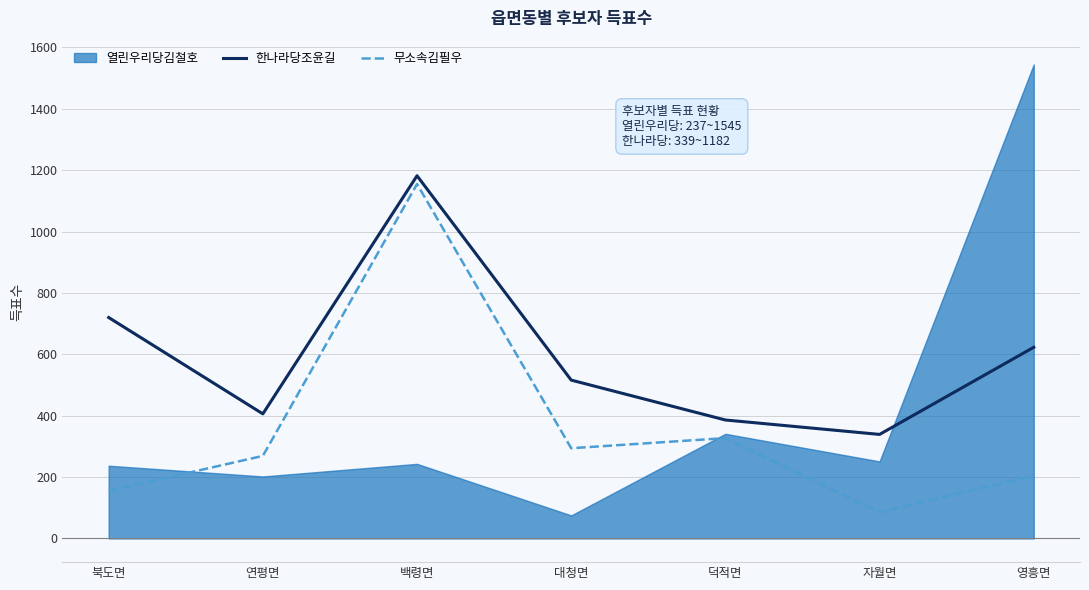

Read the 한나라당조윤길 value at 백령면, to the nearest 50.

1200